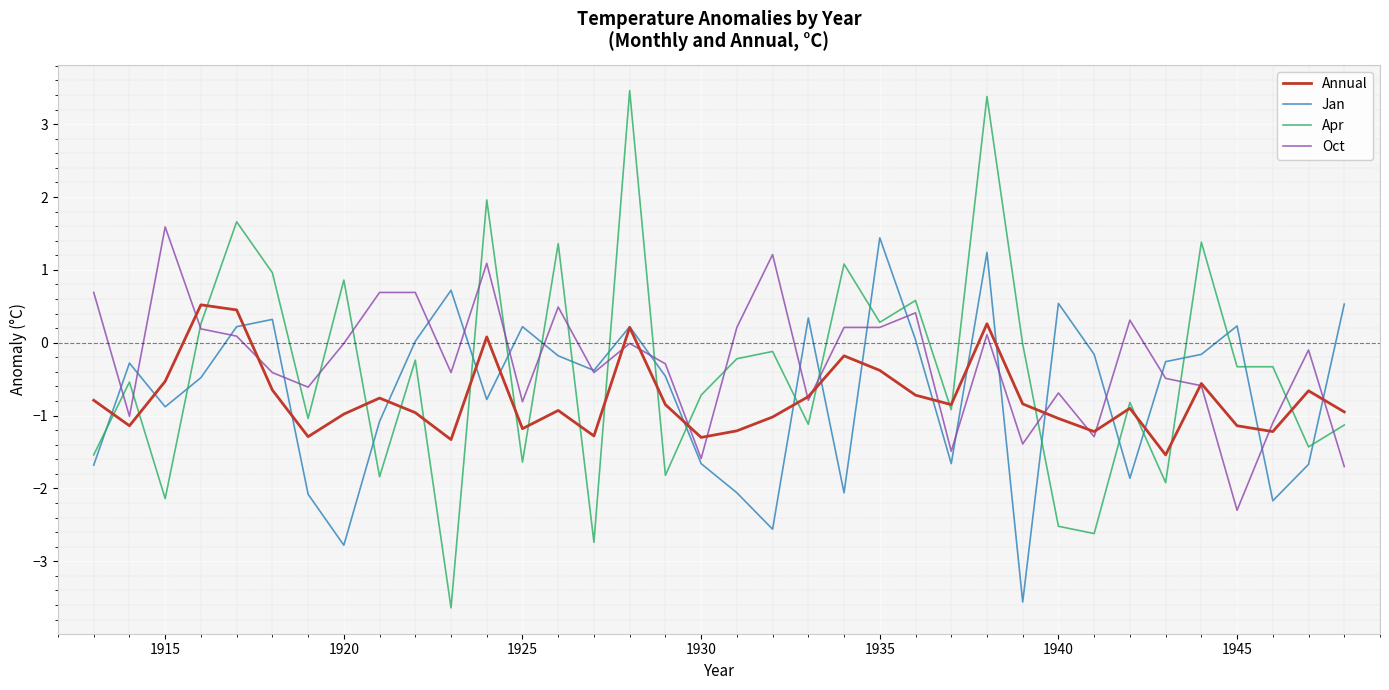

Does the chart display data point markers on the line(s)?

No